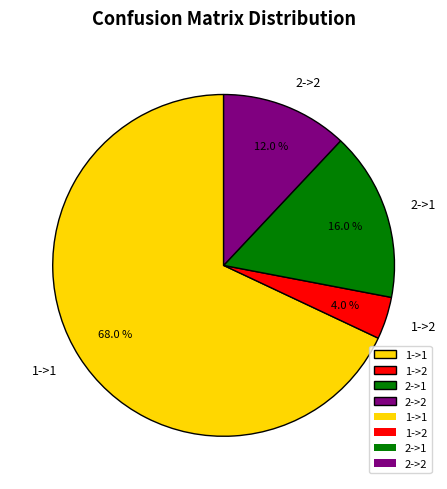

Which has a higher value, 2->1 or 1->2?

2->1